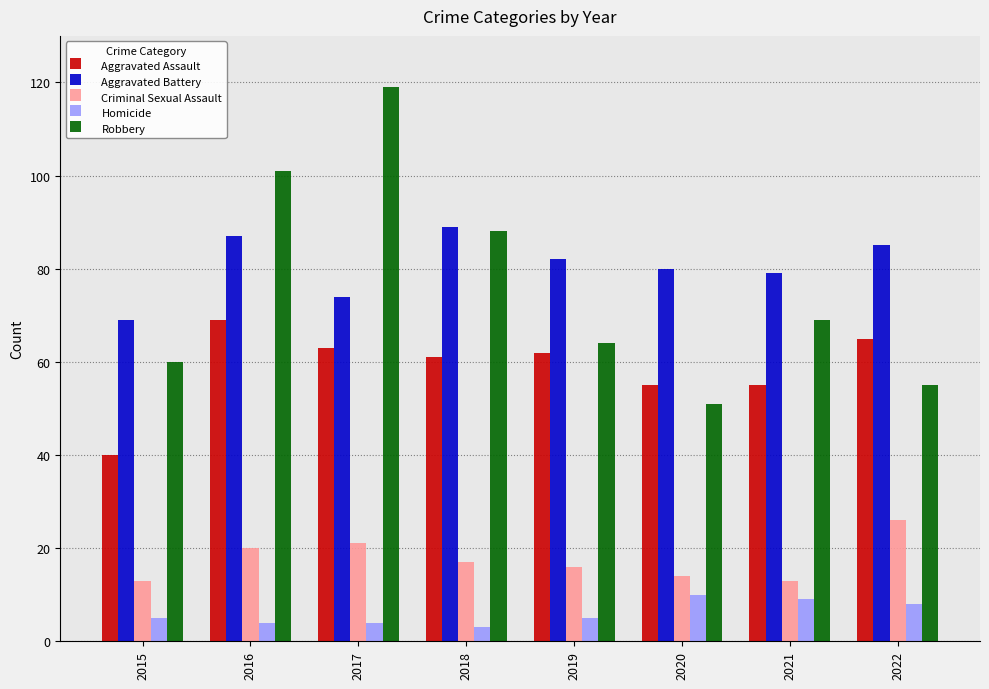

What is the maximum value shown in the chart?

119